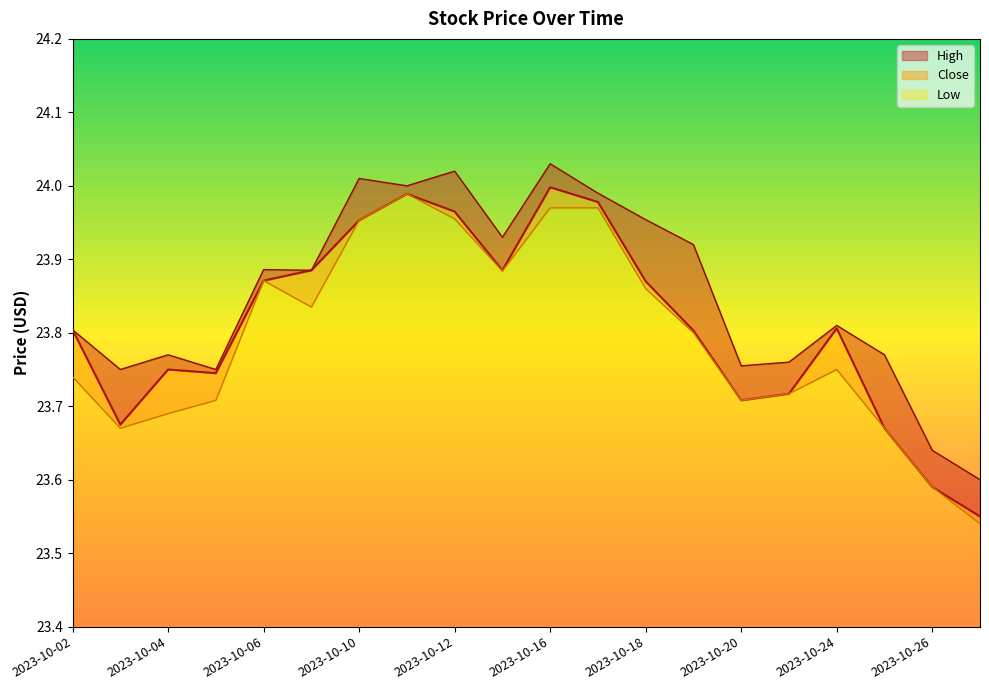

What is the lowest value of the Low series?

23.5